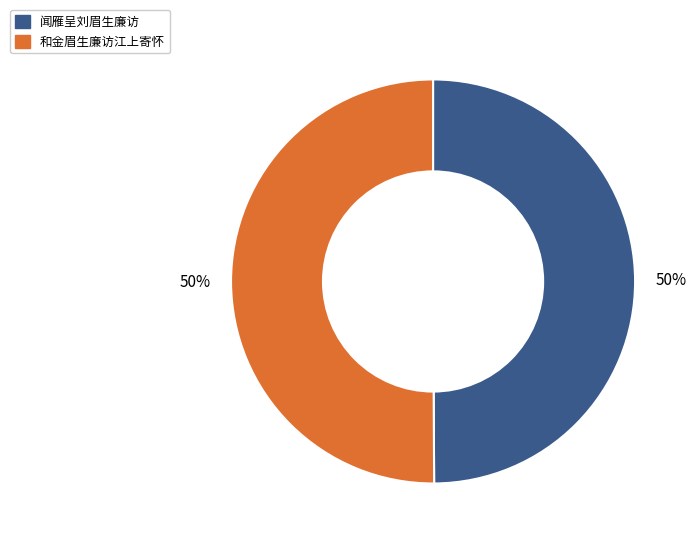

How many slices are in this pie chart?

2